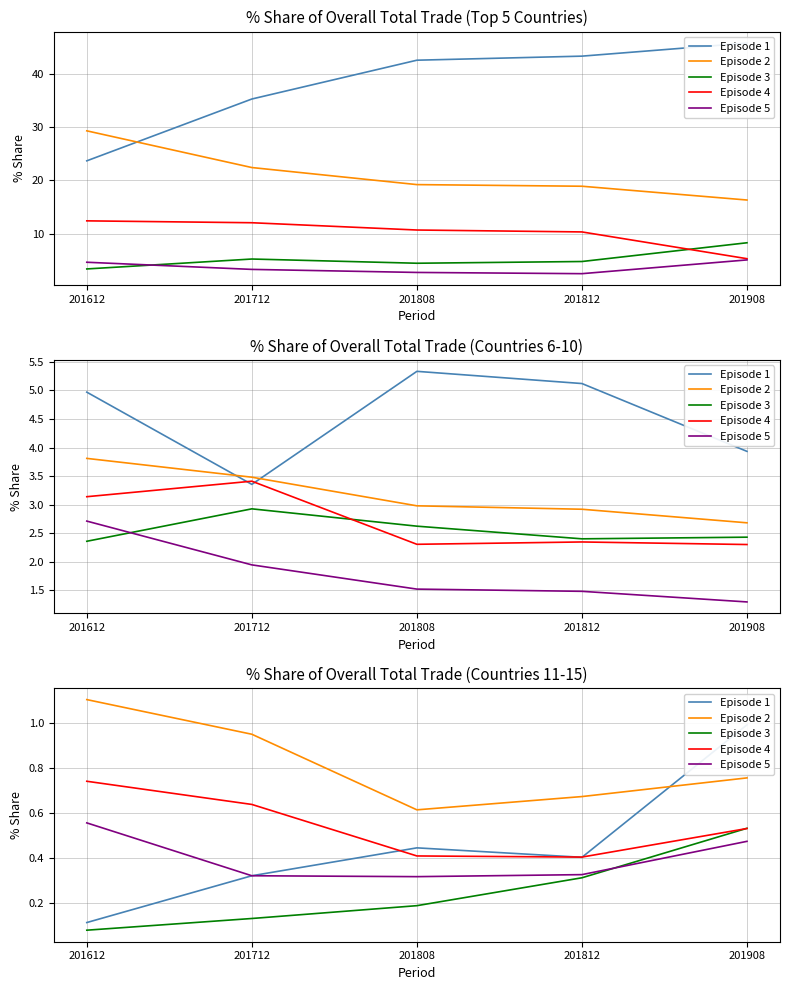

Reading right to left, extract all data points from this chart.

Episode 1: 201908=1.0	201812=0.4	201808=0.4	201712=0.3	201612=0.1
Episode 2: 201908=0.8	201812=0.7	201808=0.6	201712=1.0	201612=1.1
Episode 3: 201908=0.5	201812=0.3	201808=0.2	201712=0.1	201612=0.1
Episode 4: 201908=0.5	201812=0.4	201808=0.4	201712=0.6	201612=0.7
Episode 5: 201908=0.5	201812=0.3	201808=0.3	201712=0.3	201612=0.6